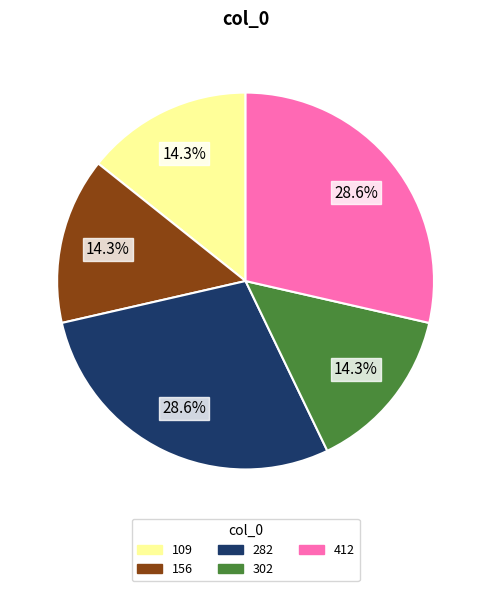

Is it true that 109 is 26% of the pie?

False